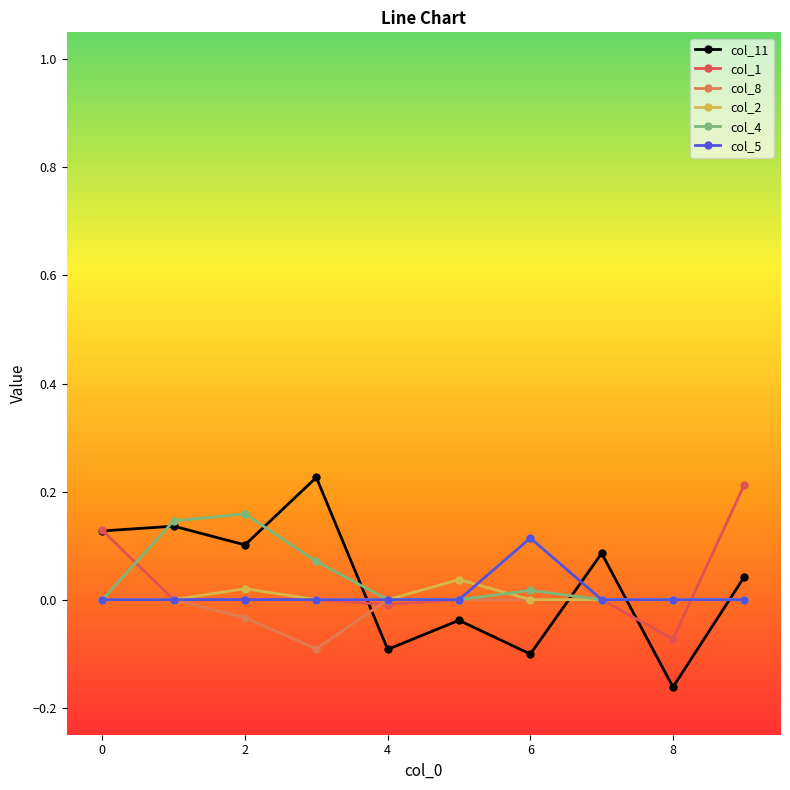

Count the number of data series in this chart.

6